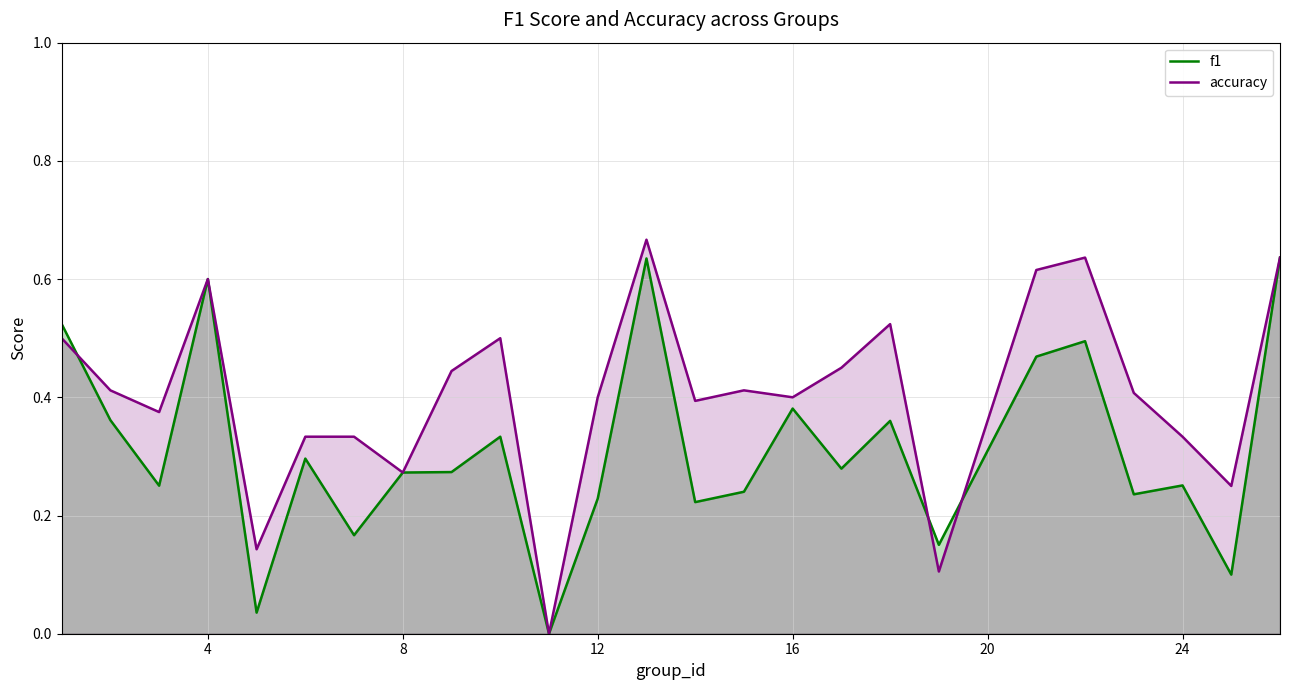

Which series has the largest total across all categories?

accuracy